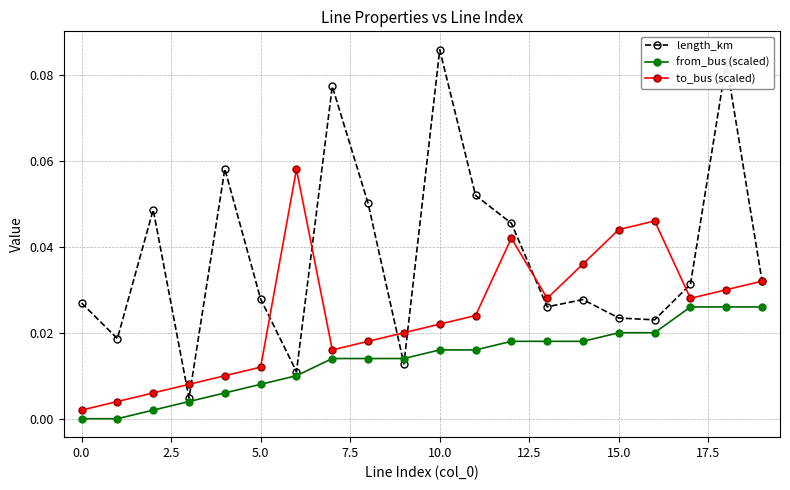

List the series in order of their overall mean, lowest first.

from_bus (scaled), to_bus (scaled), length_km